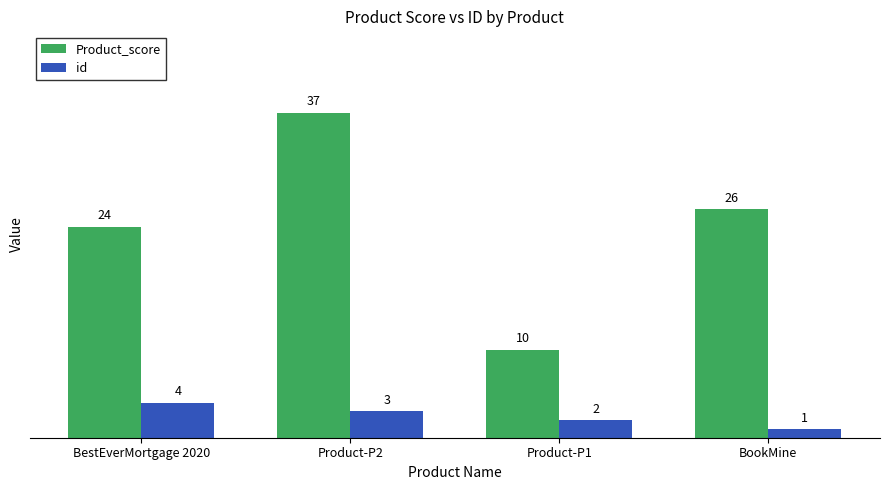

At which label does id reach its minimum?

BookMine